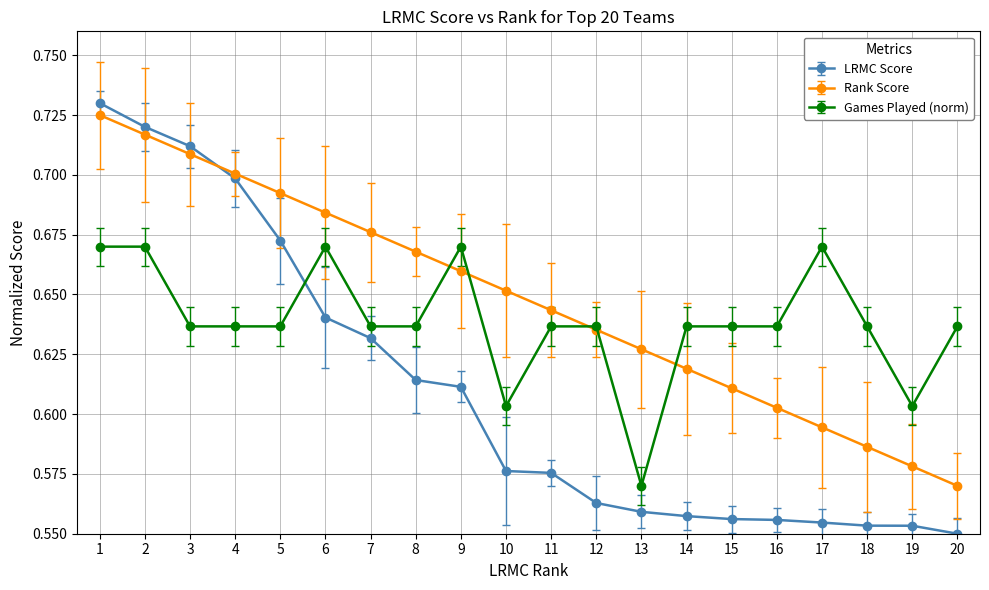

How many intersections are there between LRMC Score and Games Played (norm)?

1